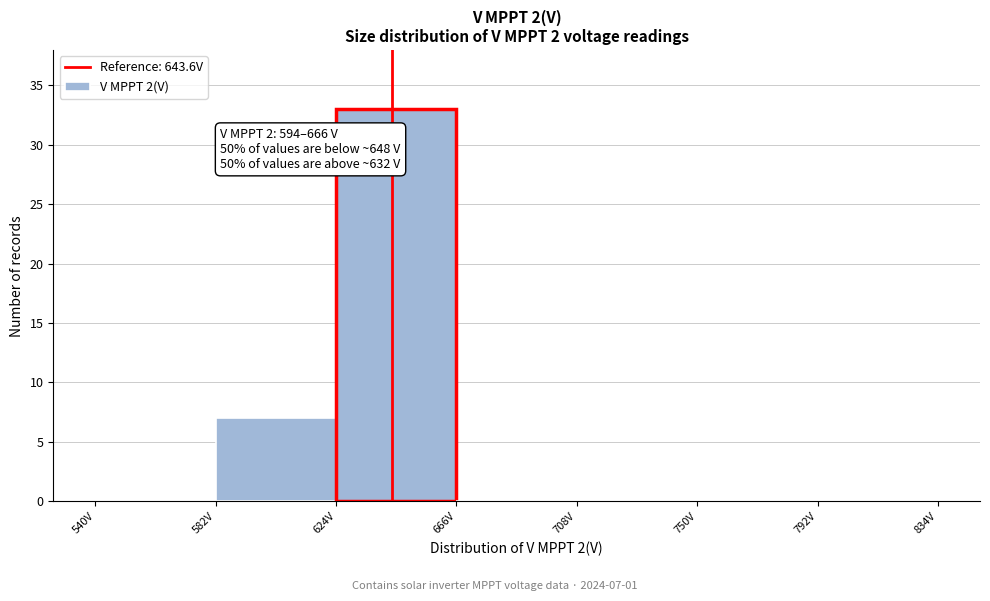

Which range on the x-axis has the tallest bar?

624 to 666